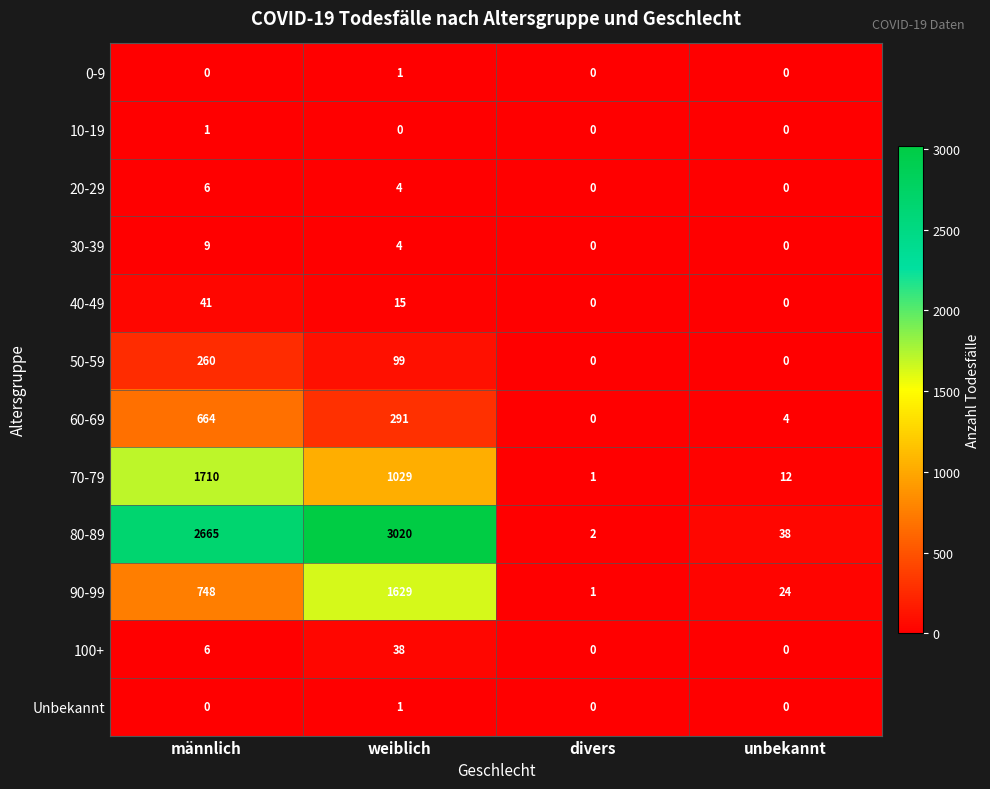

How many values in the 0-9 series exceed 0?

1